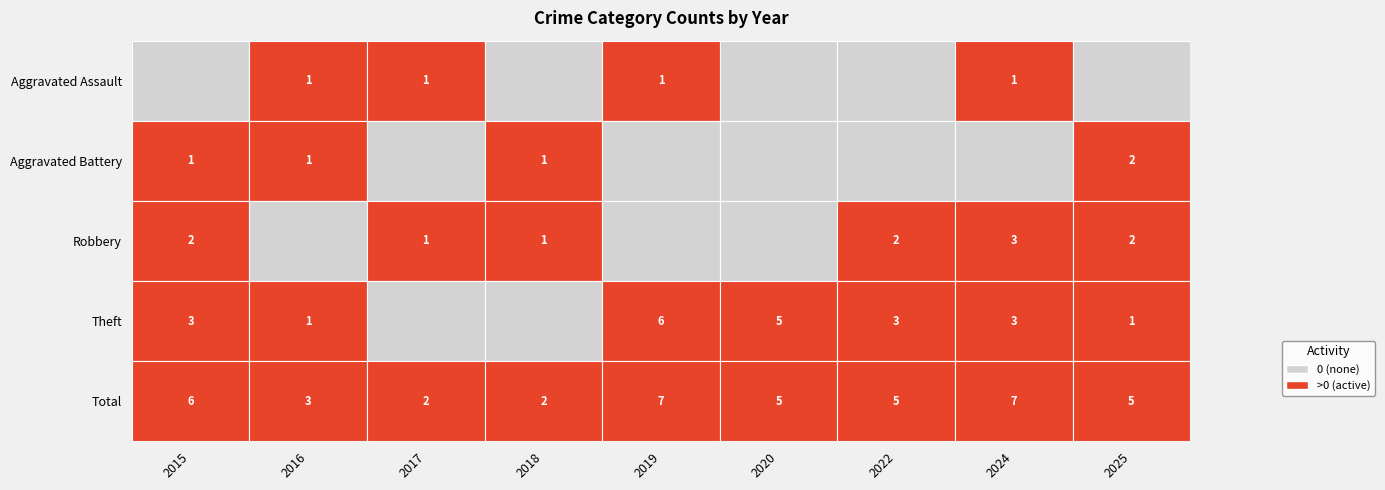

The value of Theft at 2017 is 3. True or false?

False